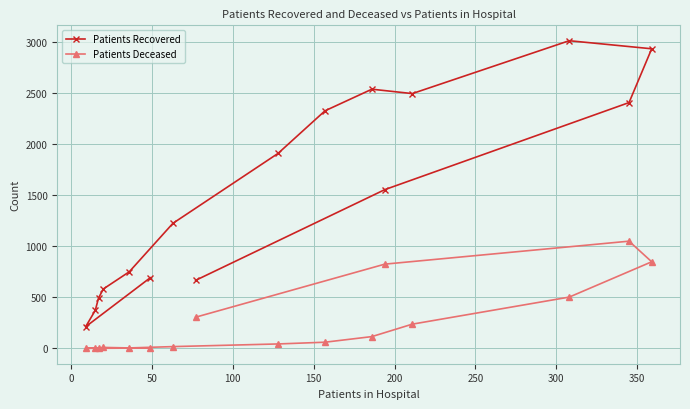

Which series has the largest total across all categories?

Patients Recovered